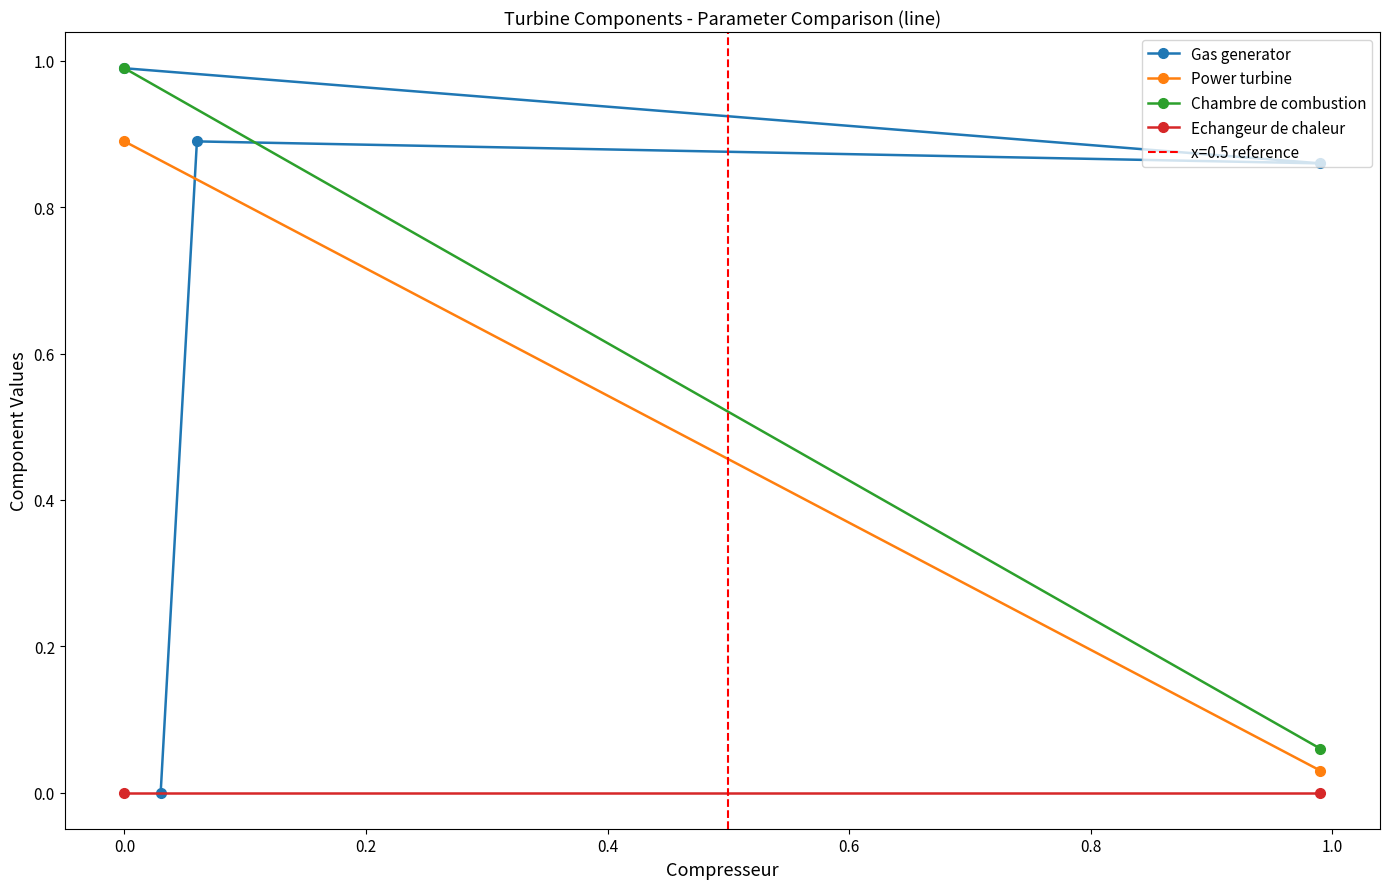

Is this an area chart (filled region under the line)?

No